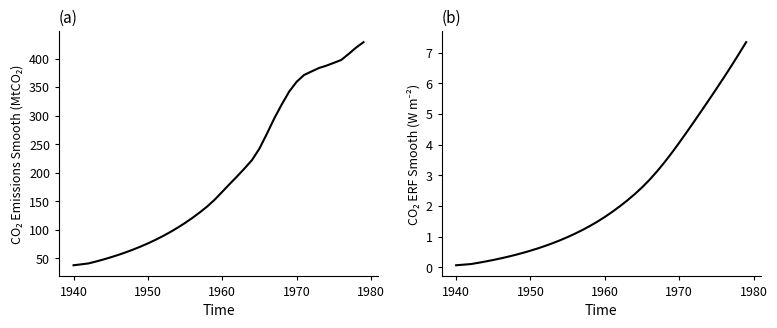

List the series in order of their overall mean, highest first.

co2_emissions_smooth, co2_erf_smooth